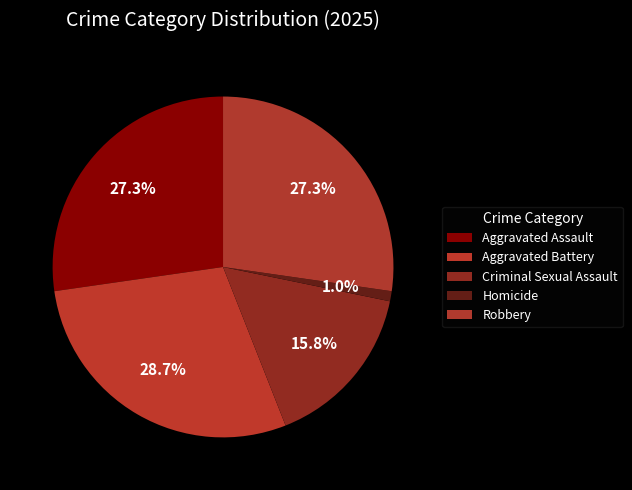

Is it true that Criminal Sexual Assault is 16% of the pie?

True